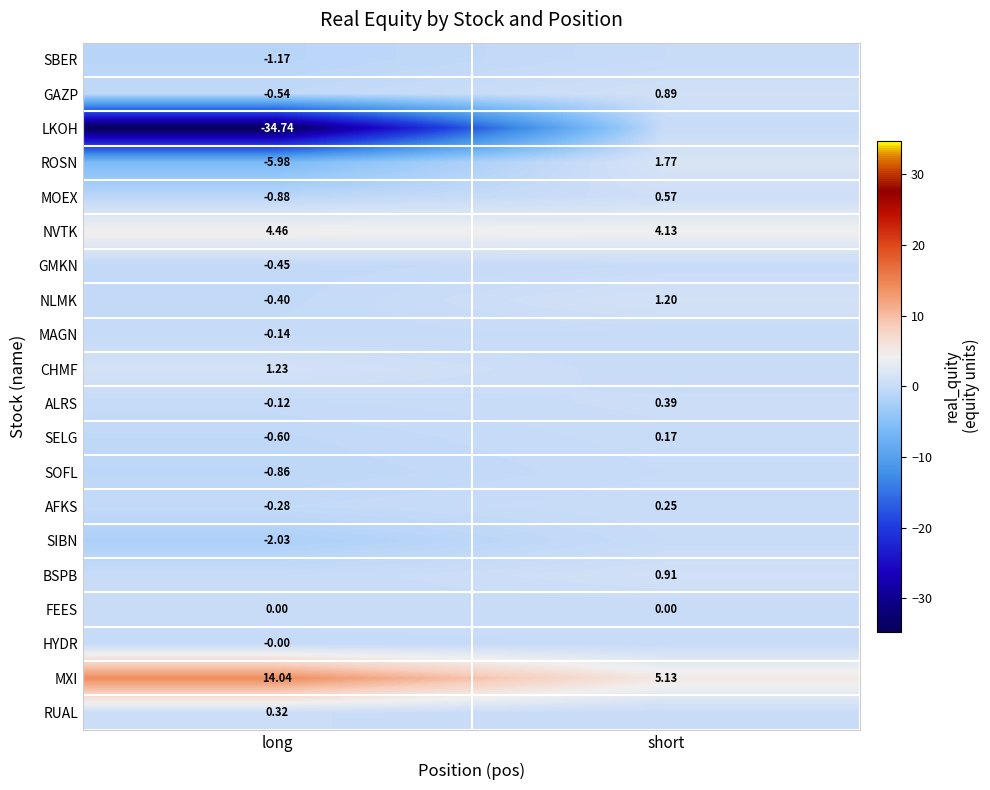

Which category has the lowest value in the MOEX series?

long